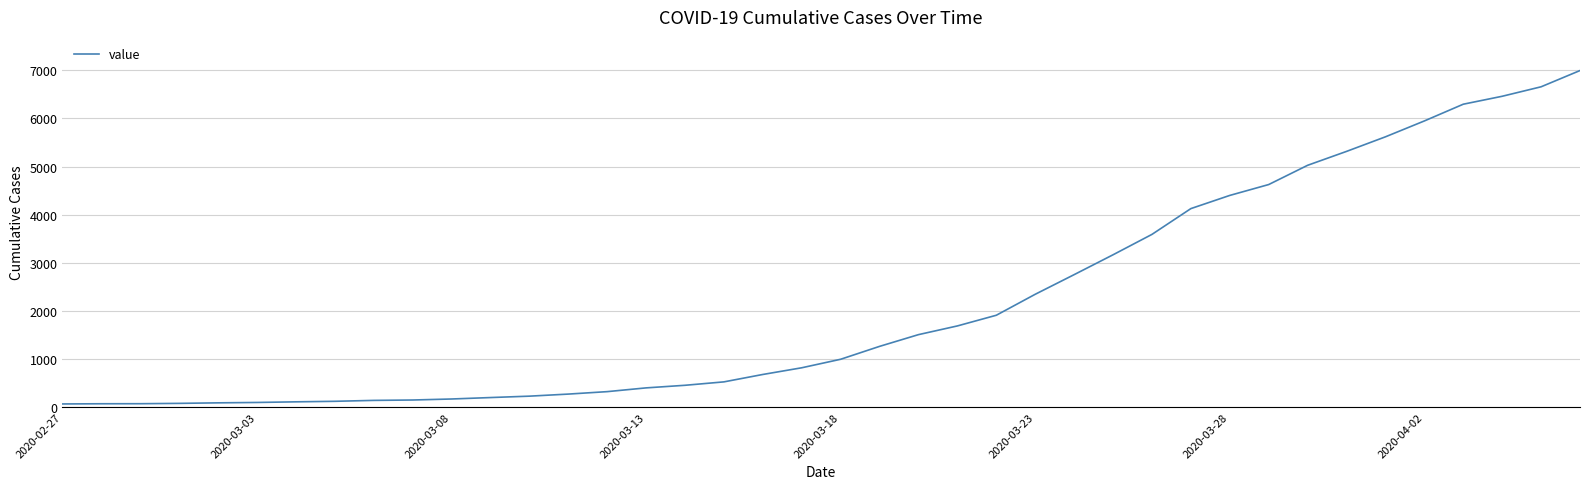

How many distinct data groups are displayed?

1